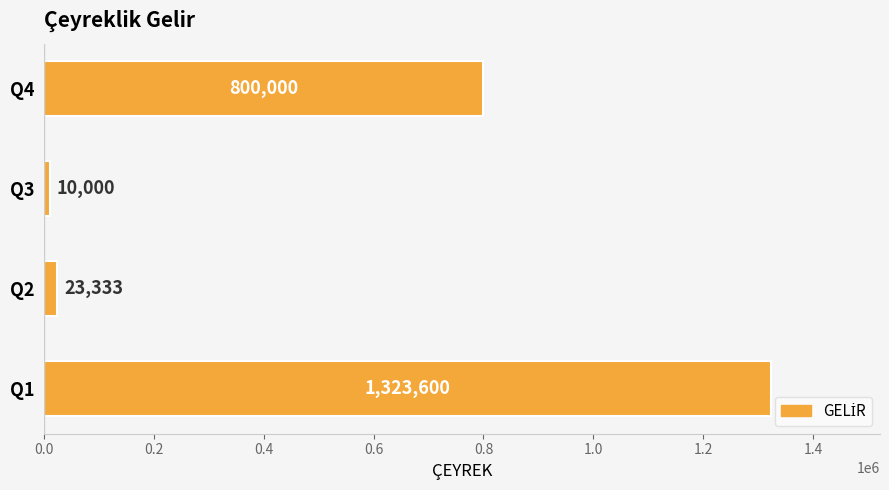

The value at Q4 is 212866. True or false?

False